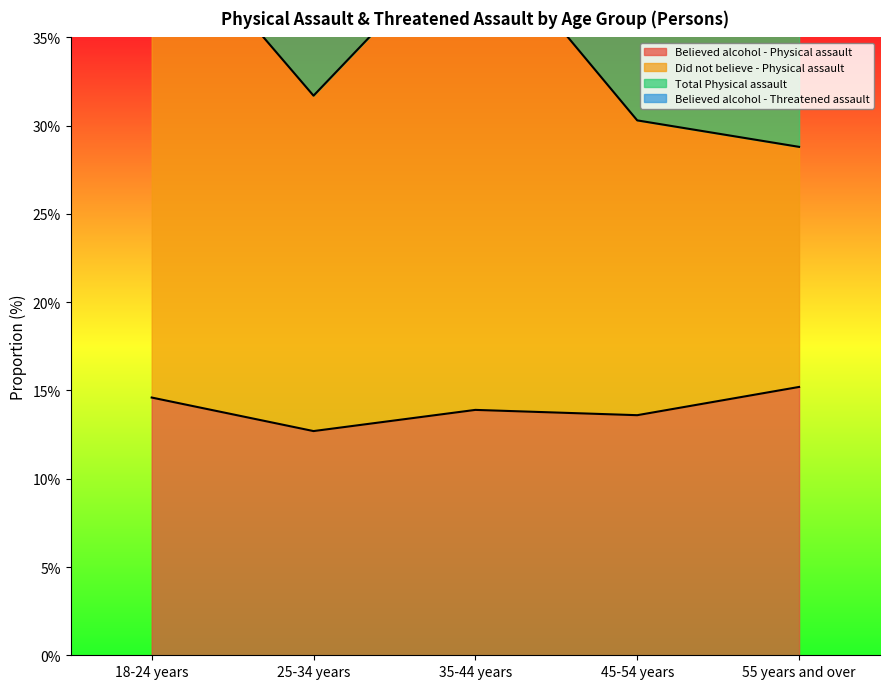

At which category does the chart reach its peak across all series?

18-24 years